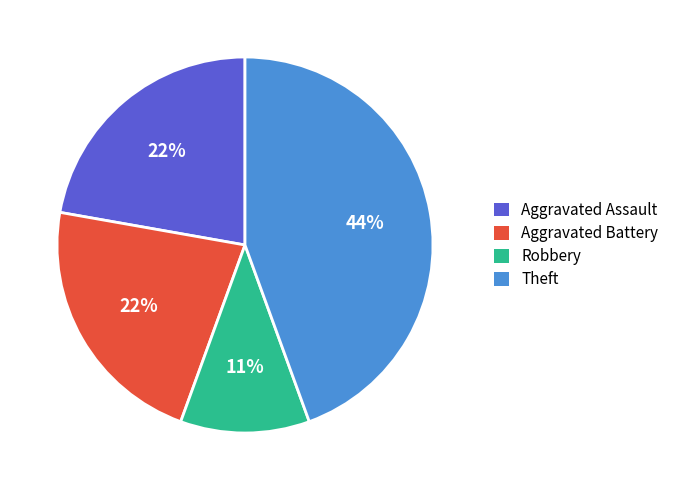

Approximately how many times larger is the value at Aggravated Assault compared to Aggravated Battery?

1.0